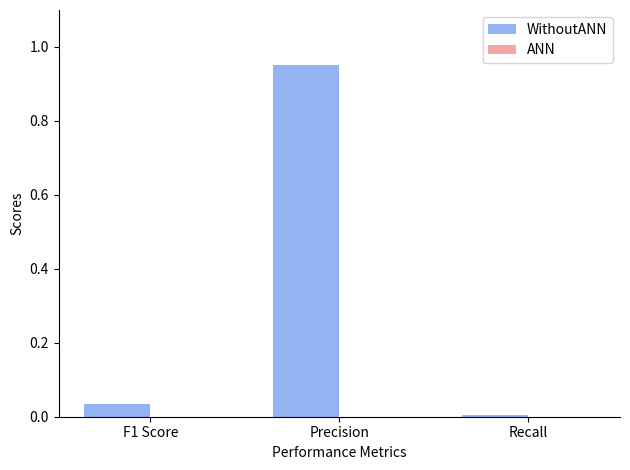

Rank the categories by value from highest to lowest.

Precision, F1 Score, Recall